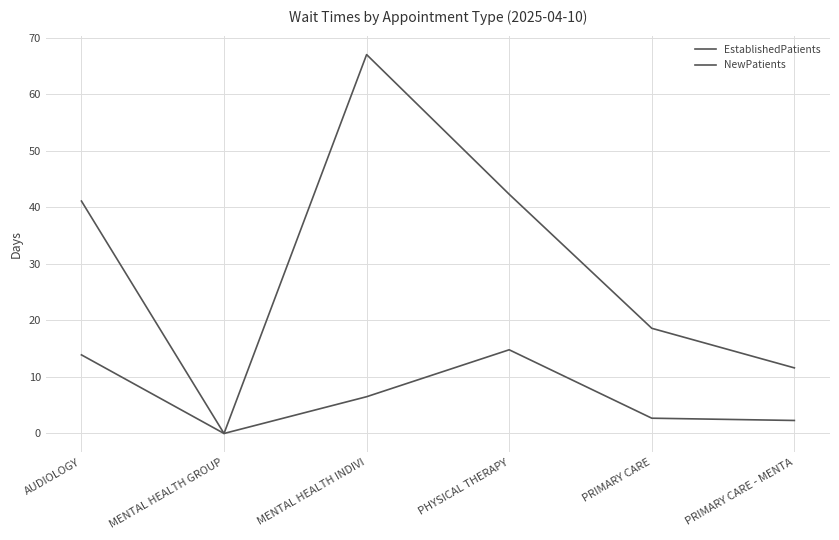

How many values in the NewPatients series exceed 41?

3